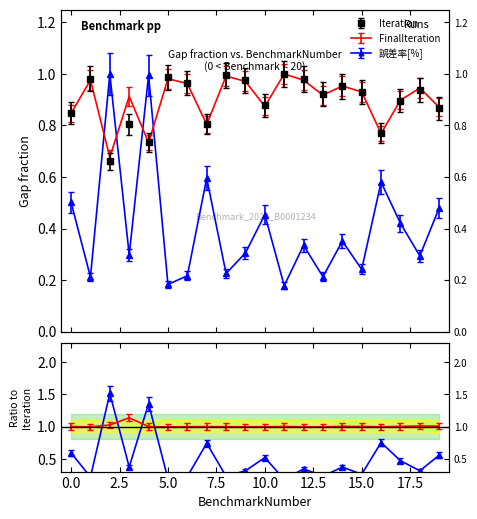

List the labels in order of Iteration value, smallest first.

2, 4, 16, 3, 7, 0, 19, 10, 17, 13, 15, 18, 14, 6, 9, 12, 1, 5, 8, 11